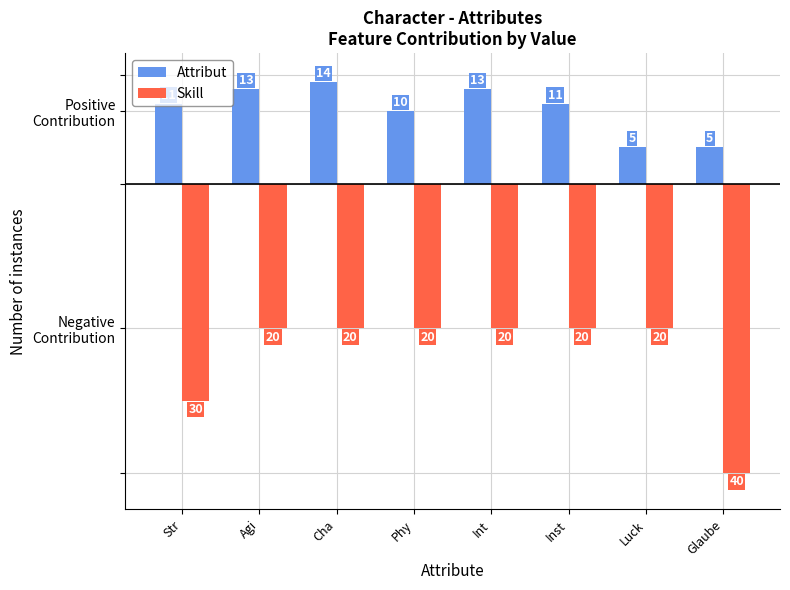

What position from the left is Glaube?

8